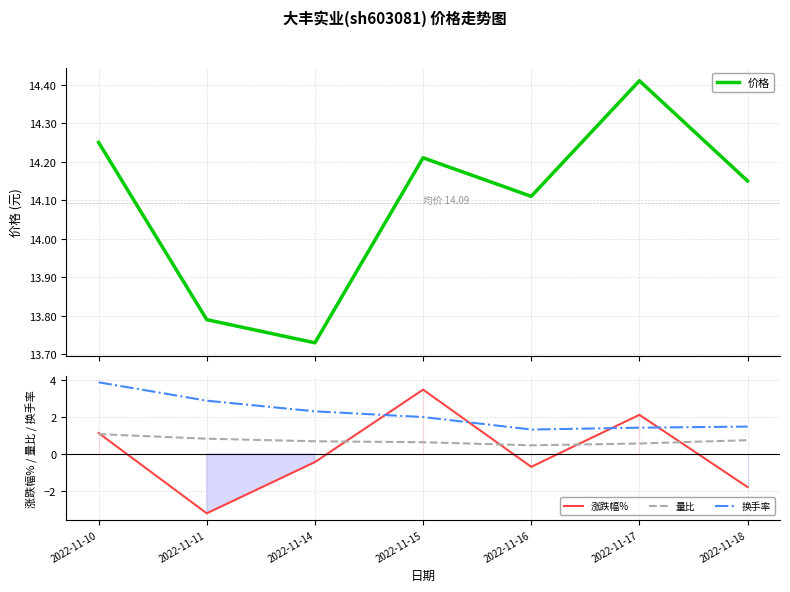

What are all the series names shown in the legend?

价格, 涨跌幅%, 量比, 换手率